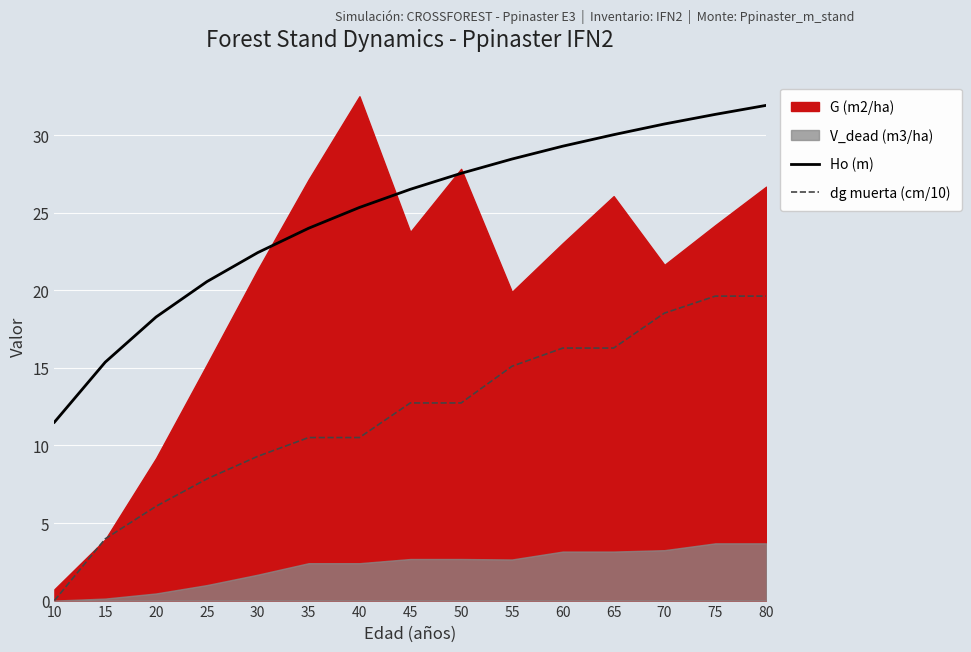

Is it true that dg muerta (cm/10) equals 11.0 at 10?

False